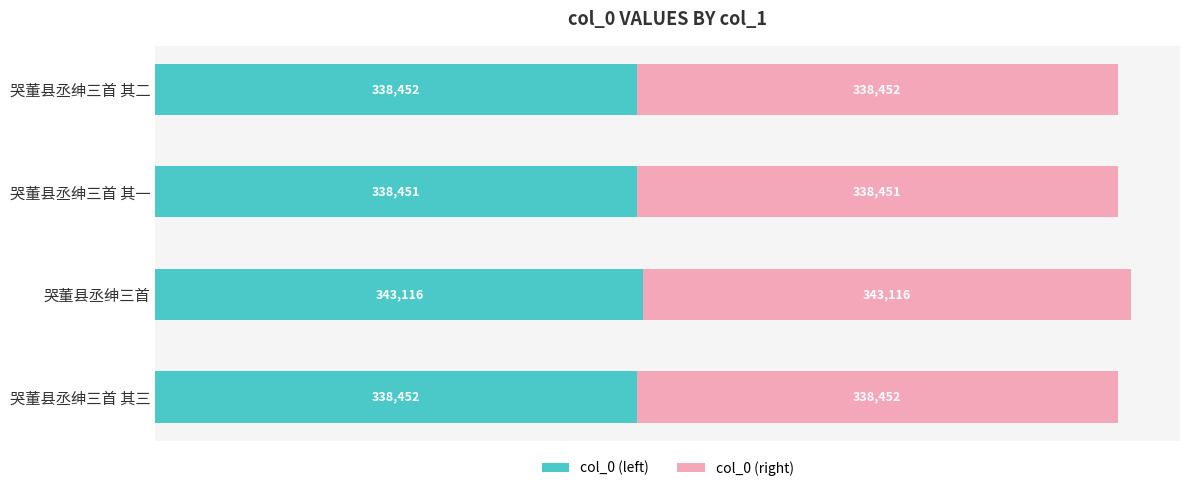

True or false: col_0 (left) has a value of 338452.5 at 哭董县丞绅三首 其三.

True